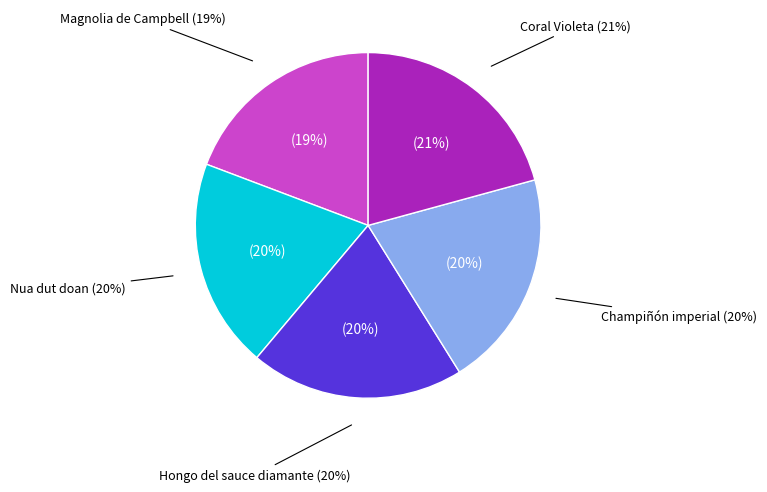

To the nearest percent, what is the difference between the Champiñón imperial and Magnolia de Campbell slice percentages?

1%